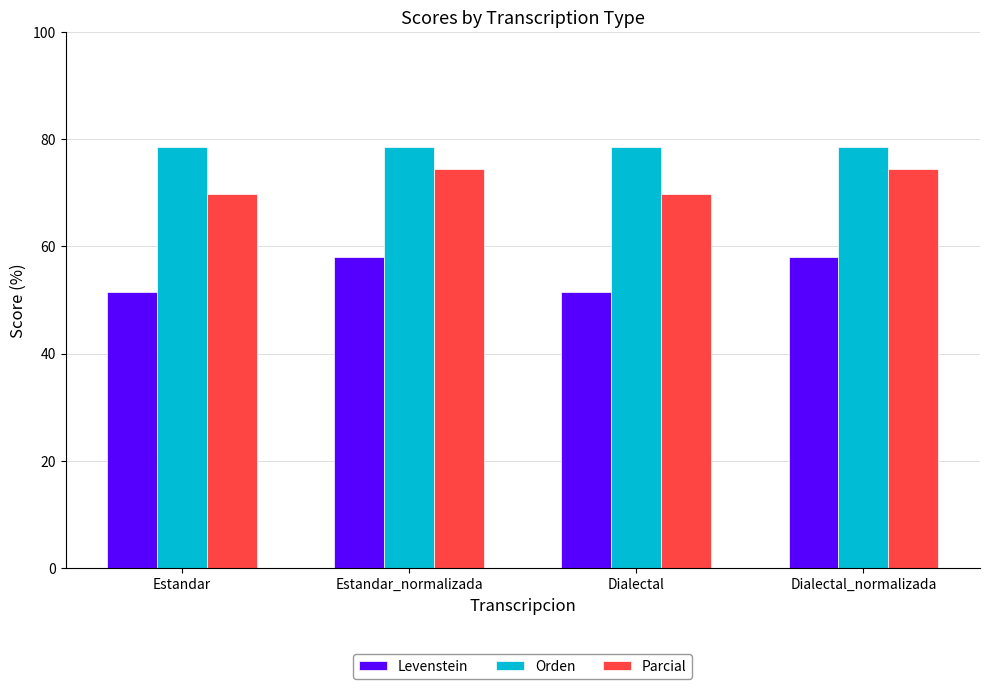

Read the Levenstein value at Estandar.

51.5